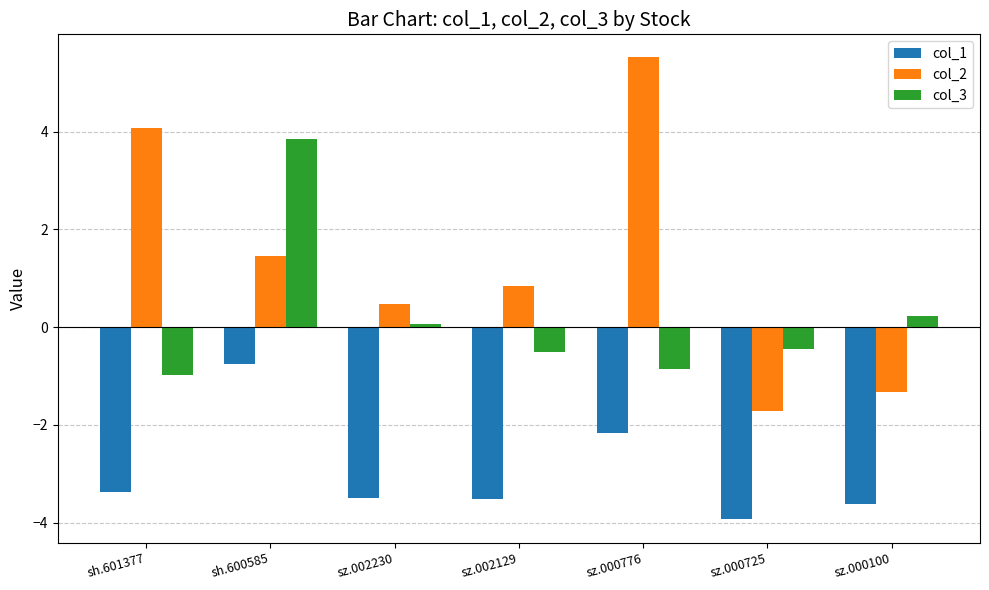

Reading left to right, extract all data points from this chart.

col_1: sh.601377=-3.4	sh.600585=-0.7	sz.002230=-3.5	sz.002129=-3.5	sz.000776=-2.2	sz.000725=-3.9	sz.000100=-3.6
col_2: sh.601377=4.1	sh.600585=1.5	sz.002230=0.5	sz.002129=0.8	sz.000776=5.5	sz.000725=-1.7	sz.000100=-1.3
col_3: sh.601377=-1.0	sh.600585=3.8	sz.002230=0.1	sz.002129=-0.5	sz.000776=-0.8	sz.000725=-0.4	sz.000100=0.2